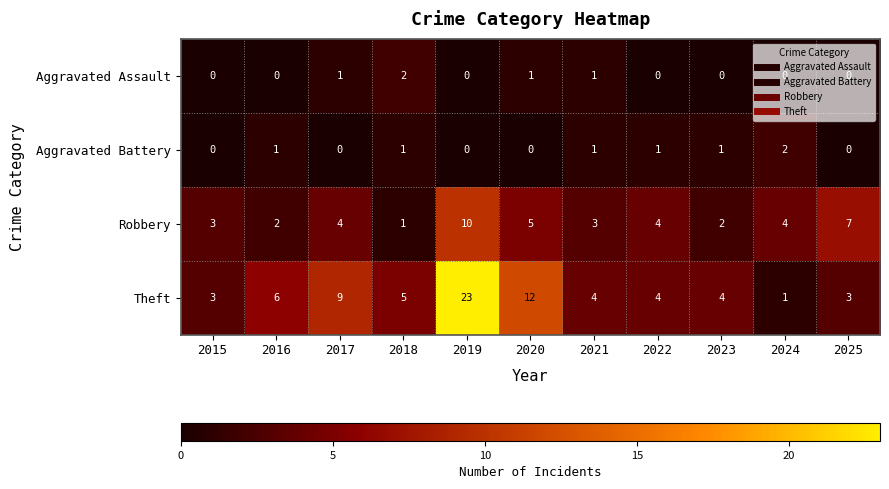

What is the spread (max minus min) of values at 2017?

9